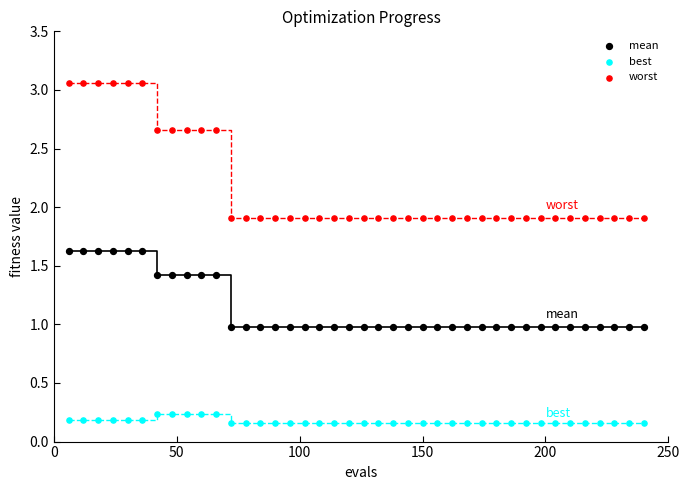

Which series has the widest spread of Y values?

worst